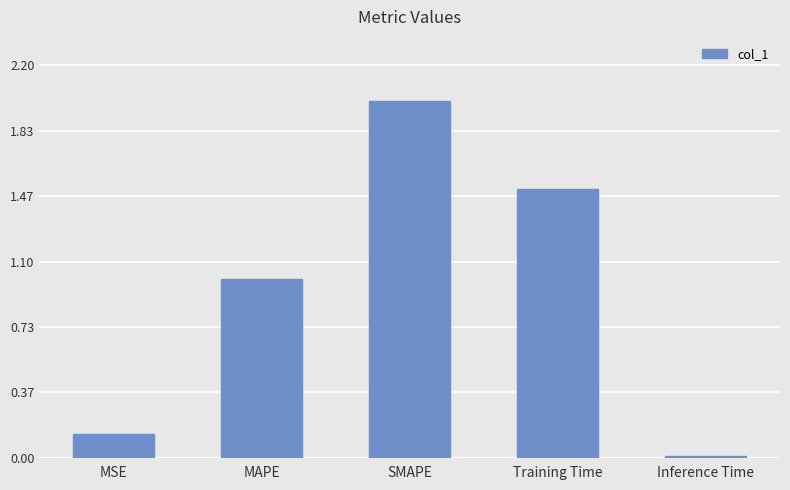

The value at SMAPE is 1.3. True or false?

False